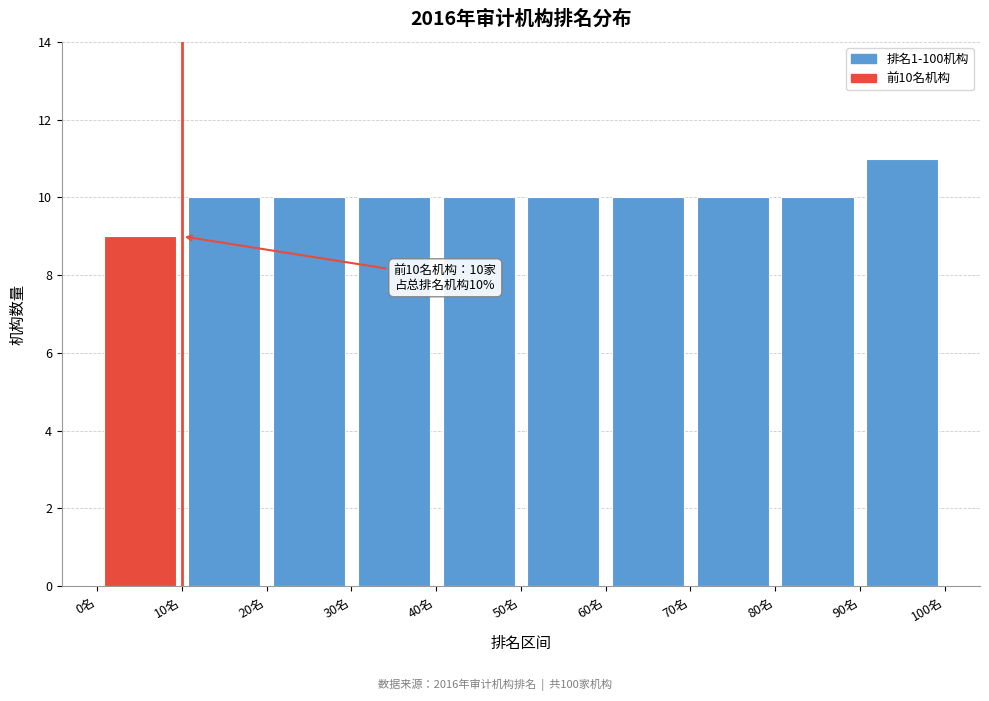

Over which range of the x-axis is the bar tallest?

90 to 100